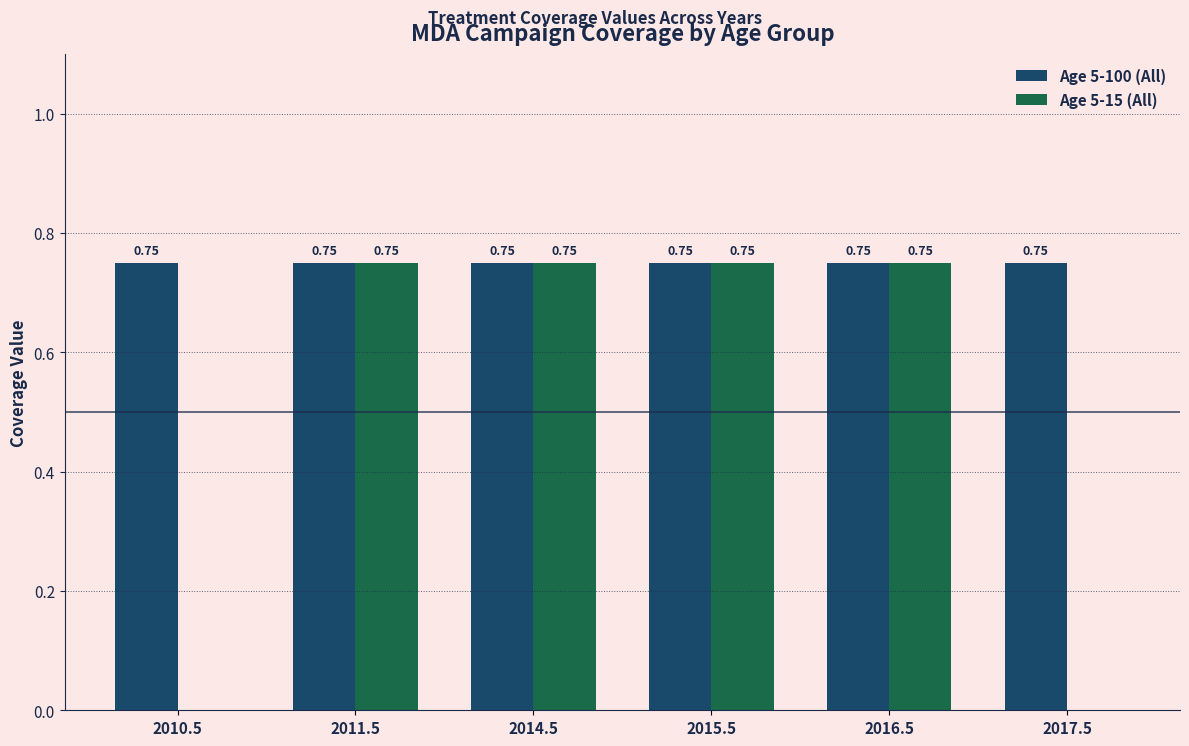

Which series has the largest total across all categories?

Age 5-100 (All)